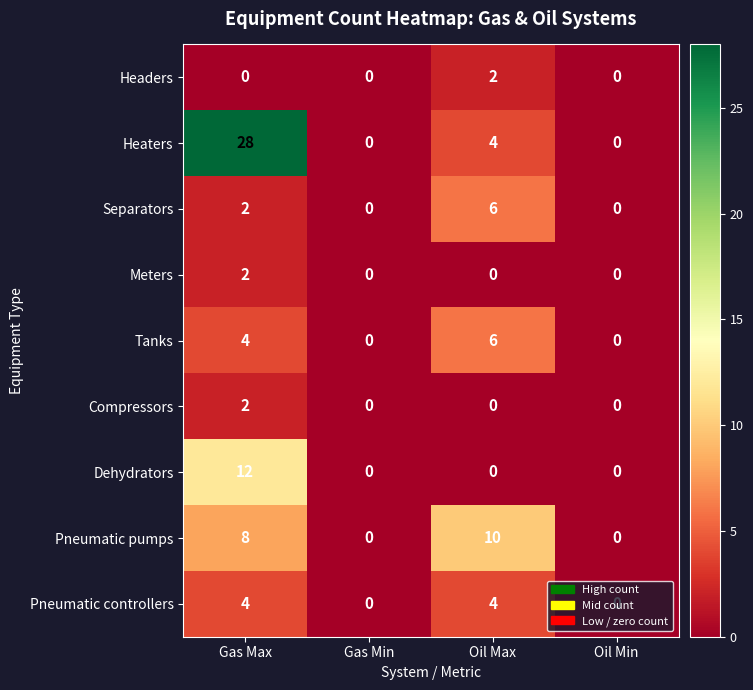

True or false: Tanks has a value of 0 at Oil Min.

True